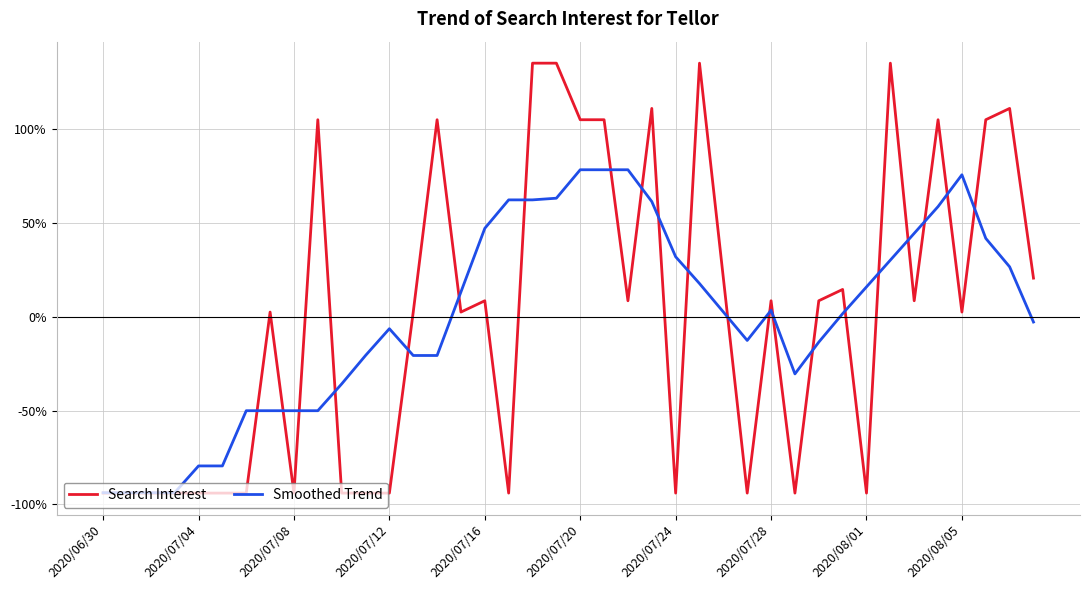

Which series has the largest range (max minus min)?

Search Interest